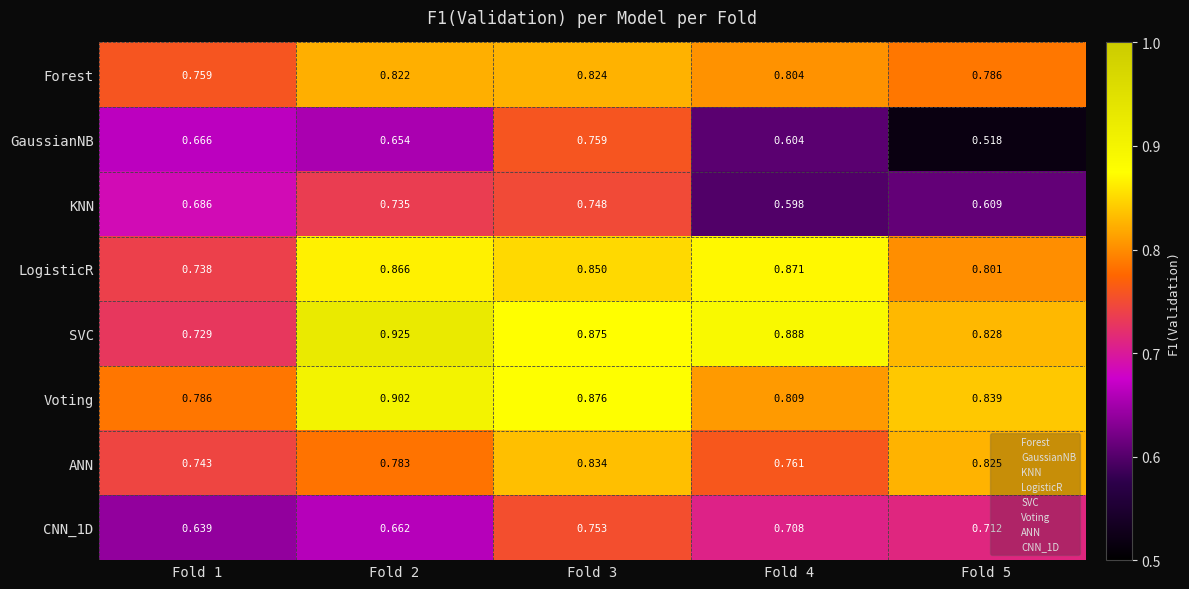

Which series has the largest total across all categories?

SVC